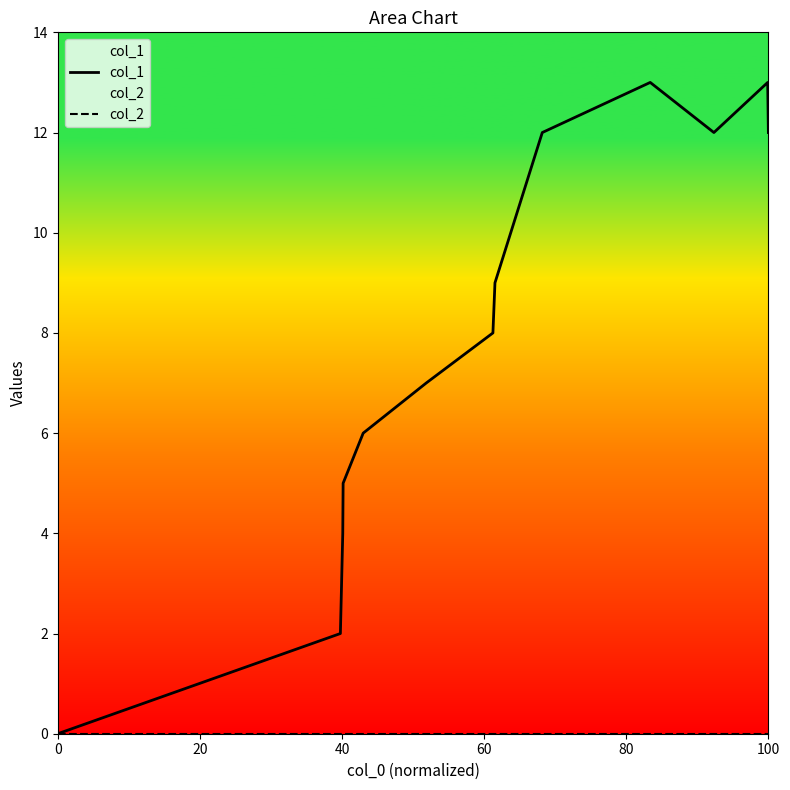

Which series has the widest spread of values?

col_1